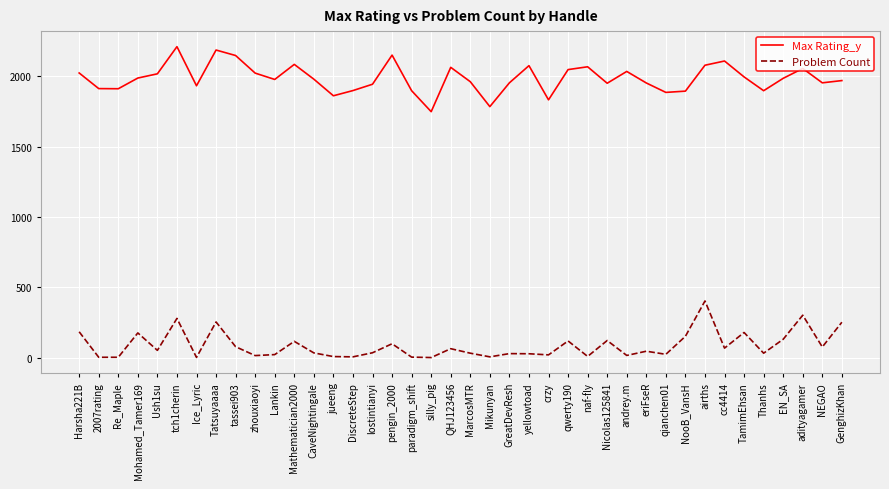

True or false: Max Rating_y has a value of 1912 at 2007rating.

True